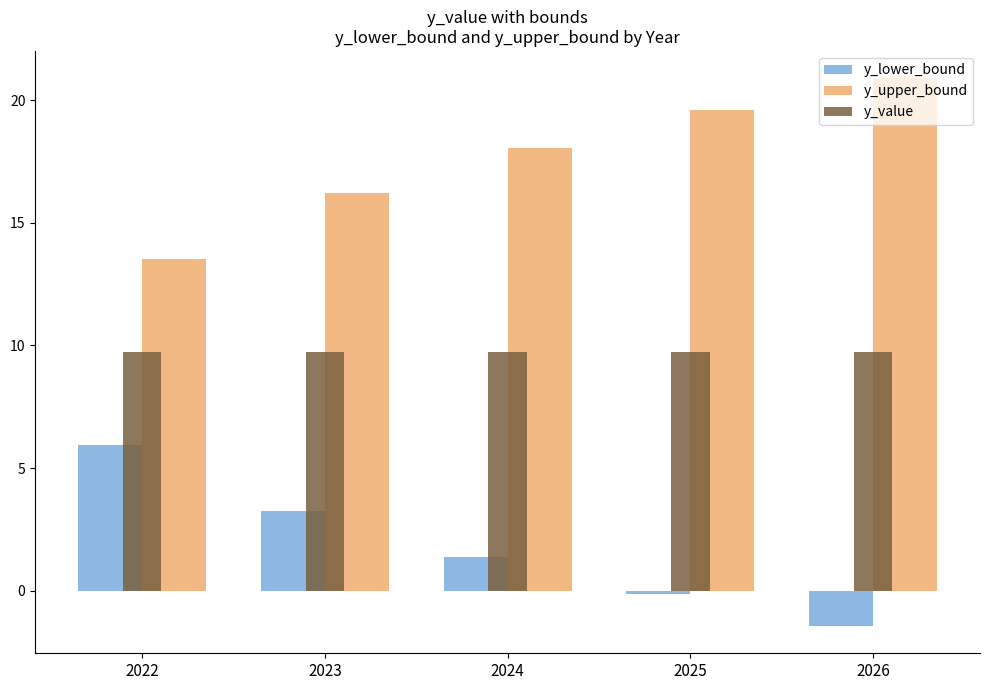

At which category does the chart reach its minimum across all series?

2026